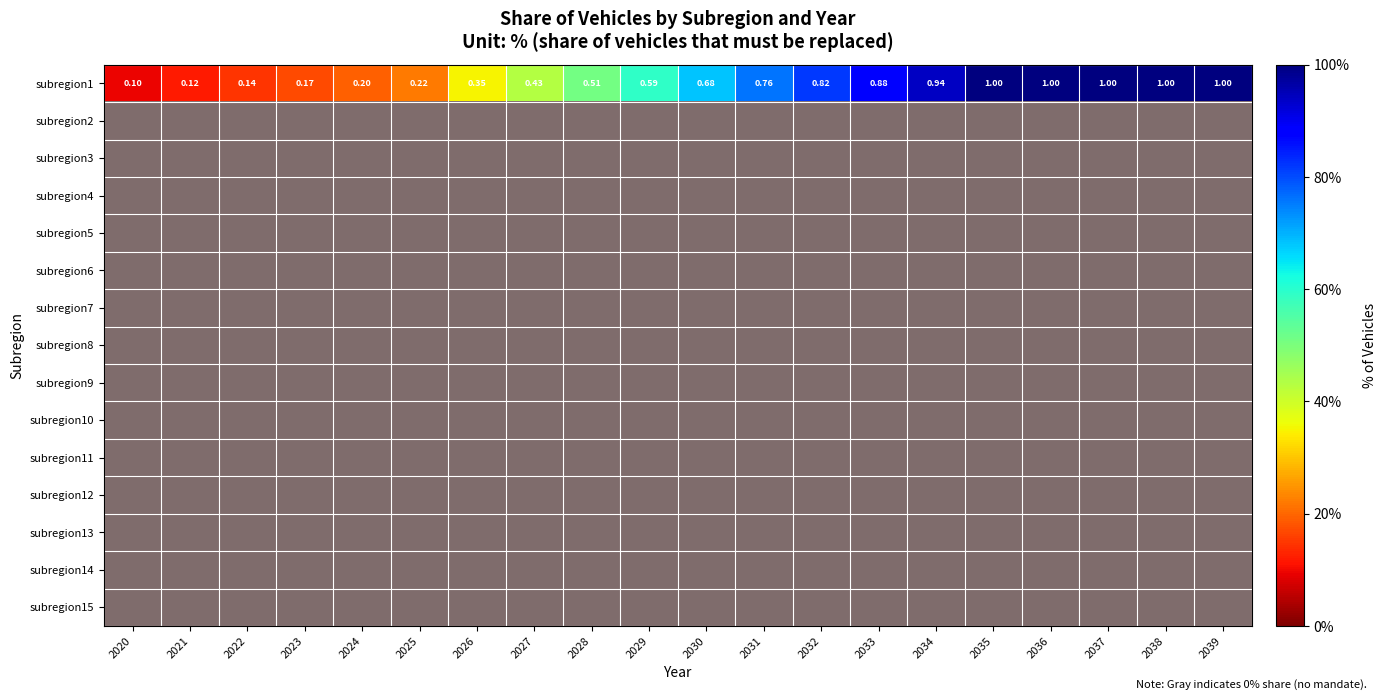

At which label is subregion4 closest to 1?

2020